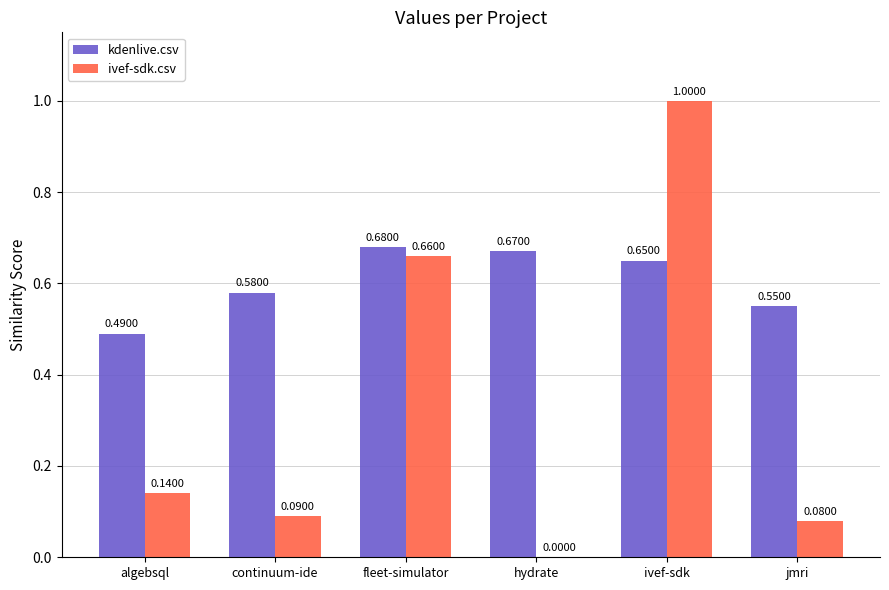

Are the bars horizontal?

No